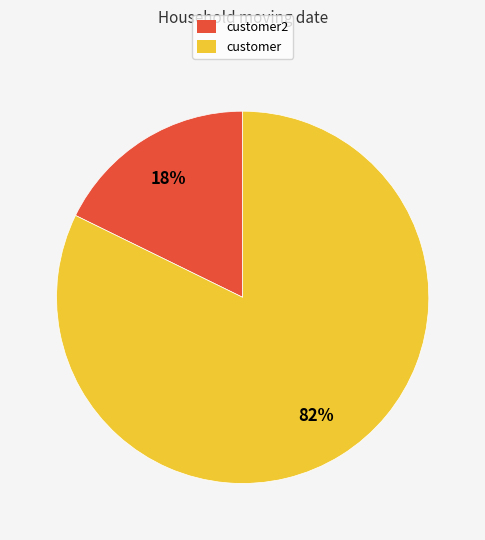

How many segments does this pie chart have?

2